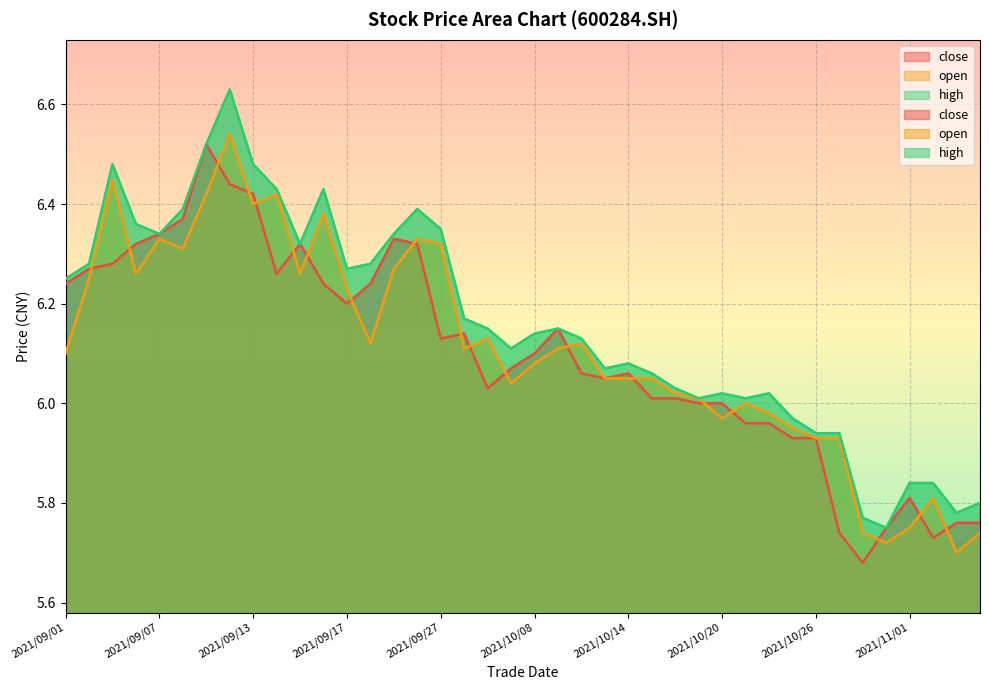

Where is the first local maximum for close?

2021/09/09